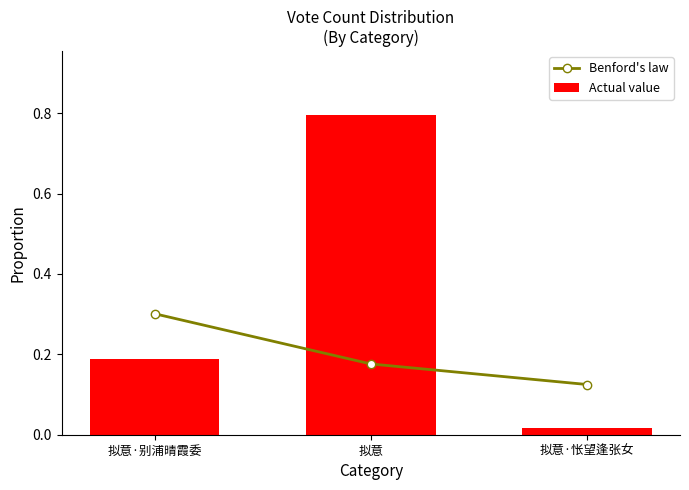

The Actual value series shows 0.0 at 拟意·怅望逢张女. True or false?

False